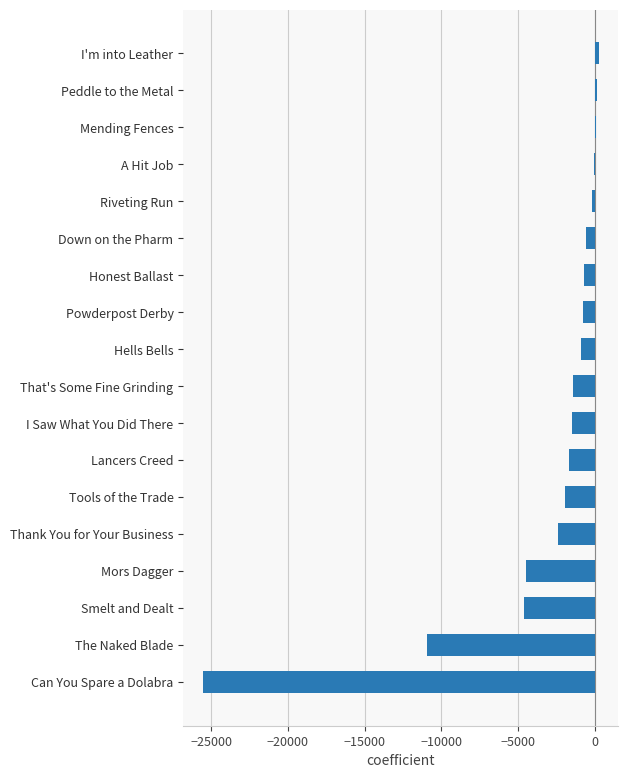

The chart shows a value of -1455.0 at That's Some Fine Grinding. True or false?

True